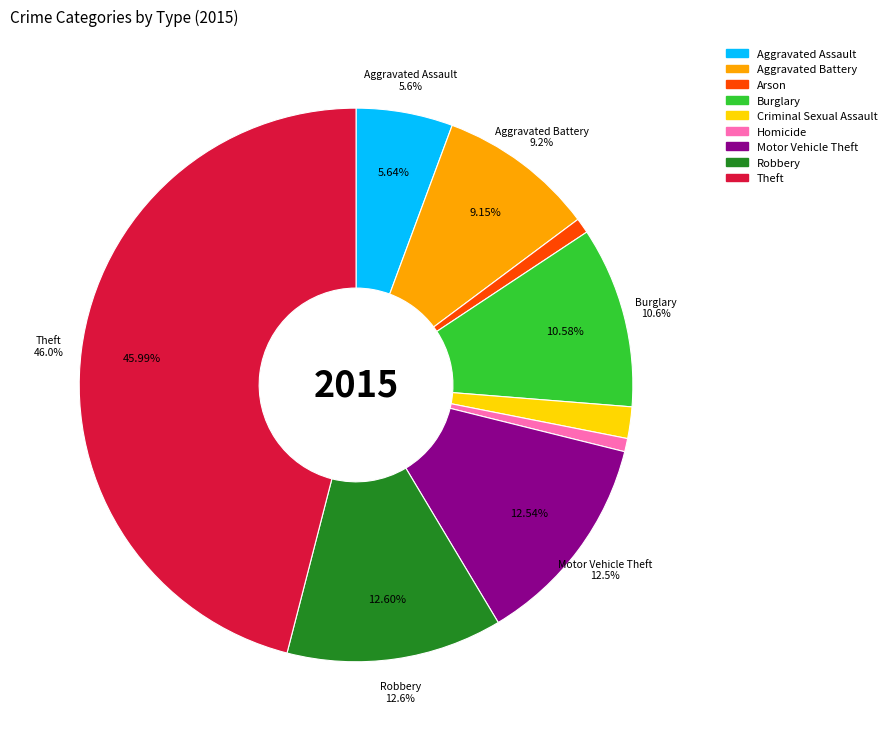

What percentage is the Aggravated Battery slice, to the nearest percent?

9%